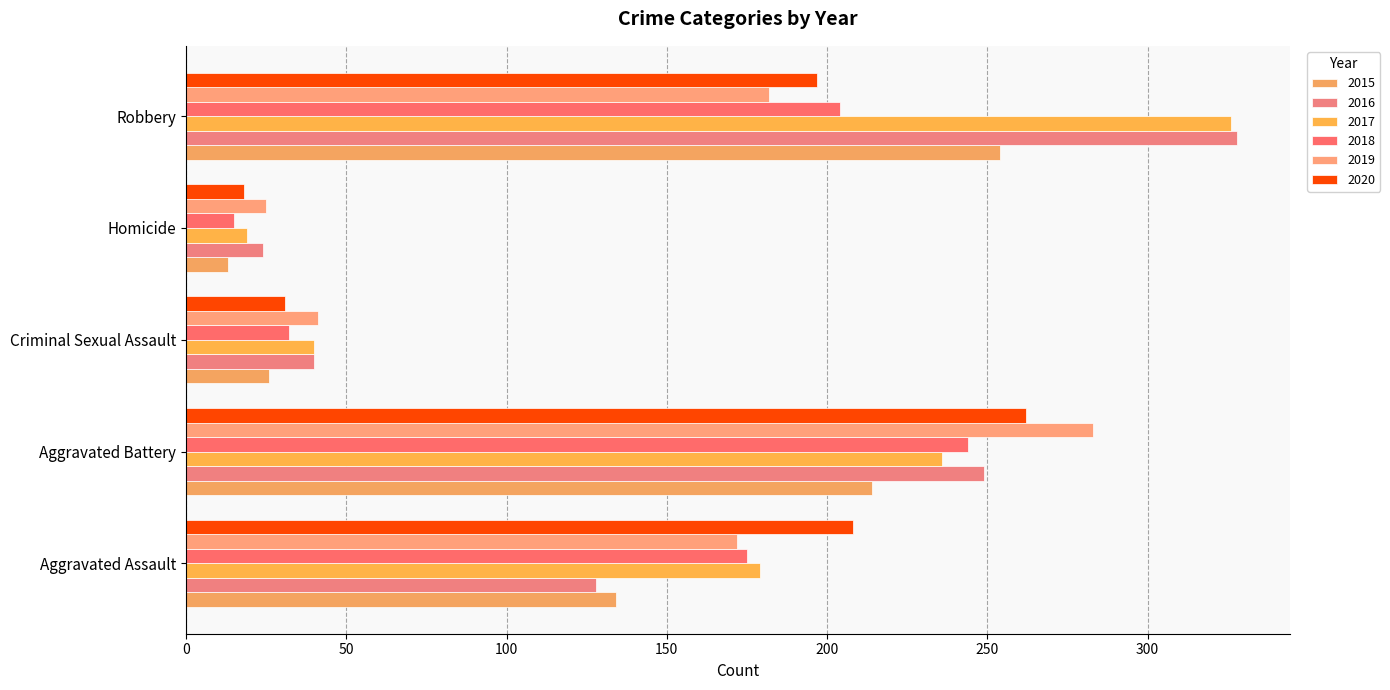

What is the sum of all 2020 values?

716